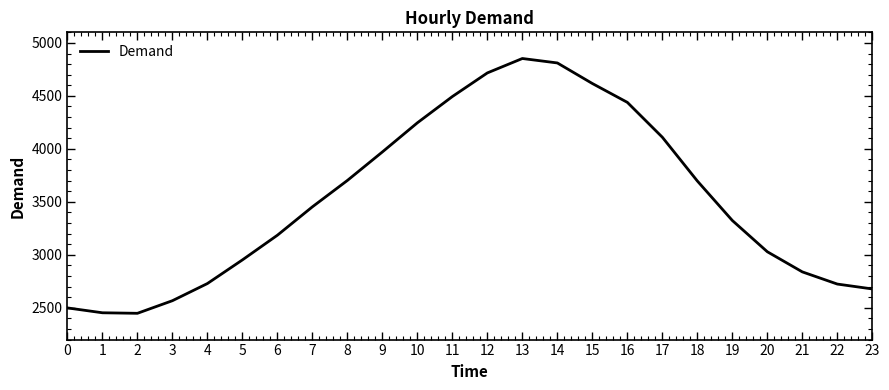

How many values are below 3453?

12